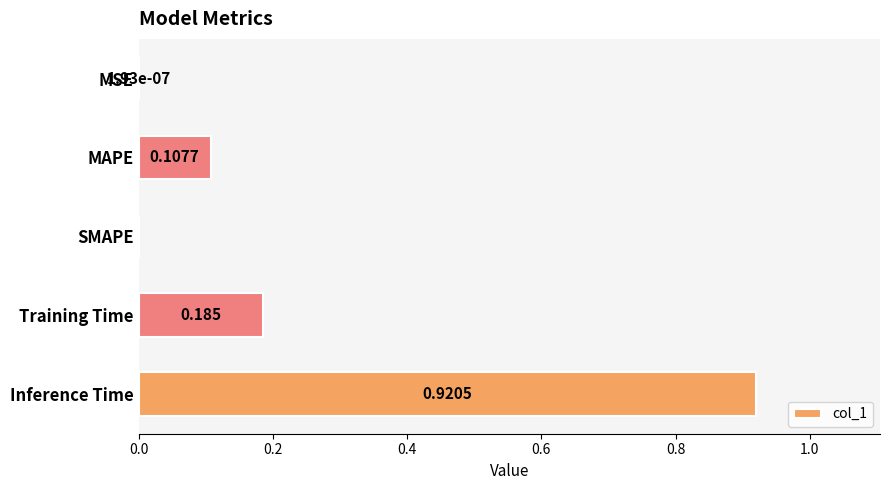

Between Inference Time and SMAPE, which is larger?

Inference Time